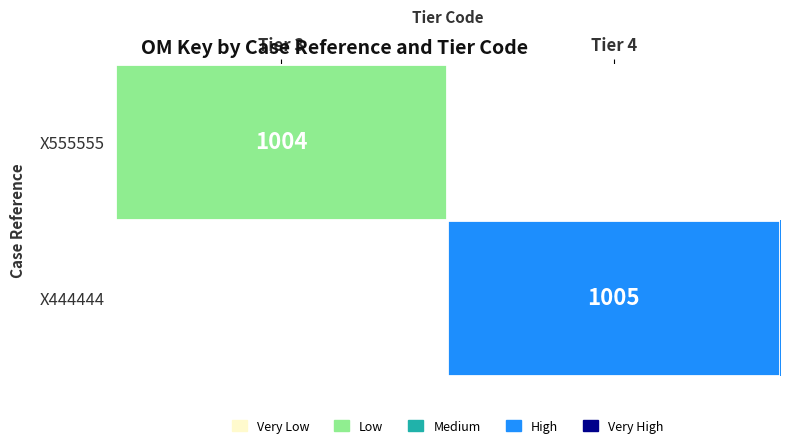

Which label corresponds to the smallest value in the chart?

Tier 3